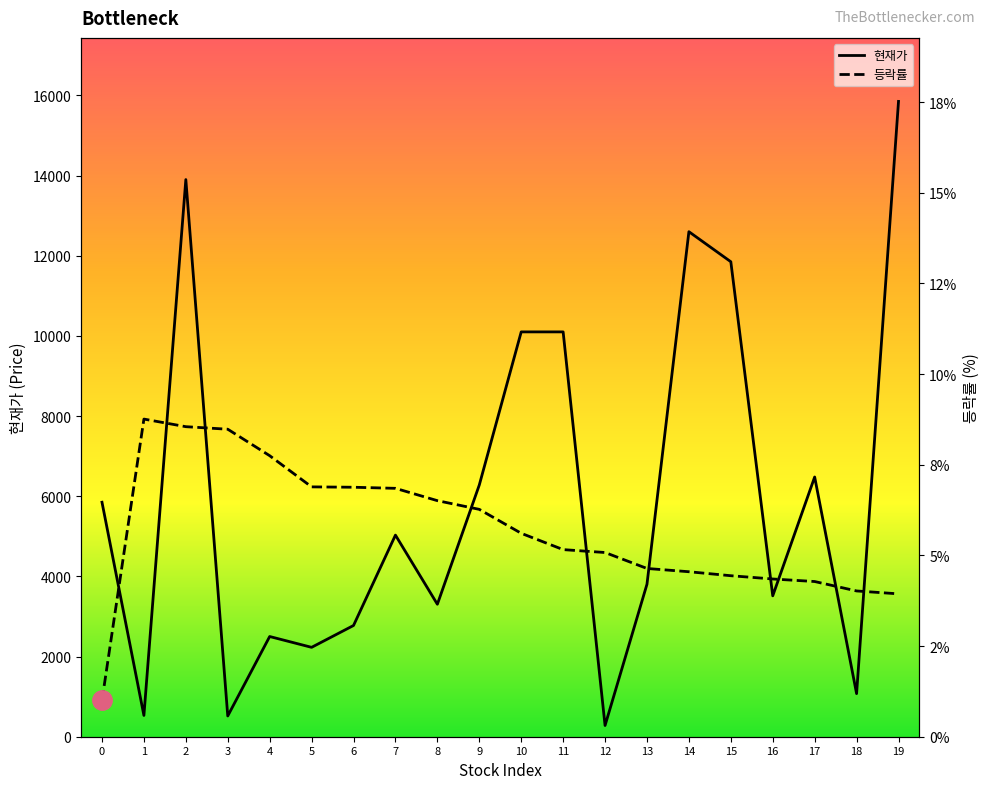

At 18, list the series in order from smallest to largest.

등락률, 현재가